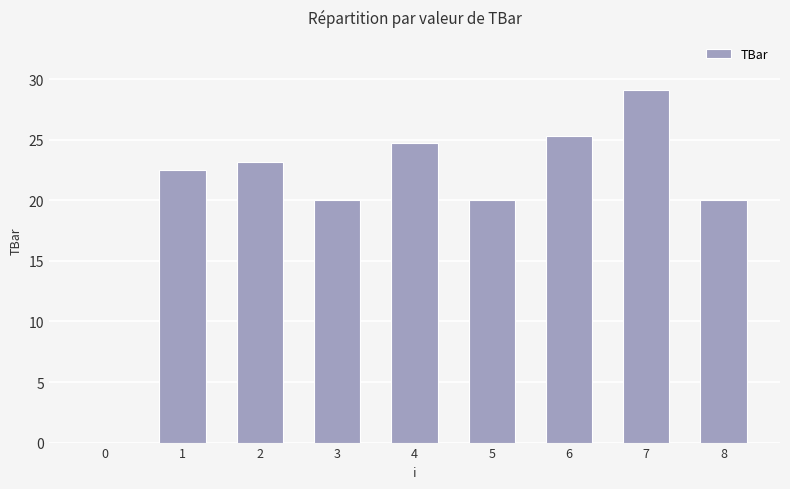

The chart shows a value of 36.4 at 4. True or false?

False